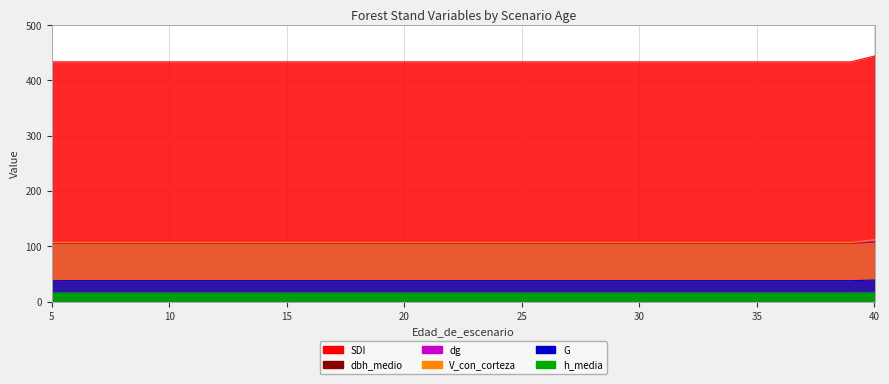

What is the average value of the dg series?

105.8